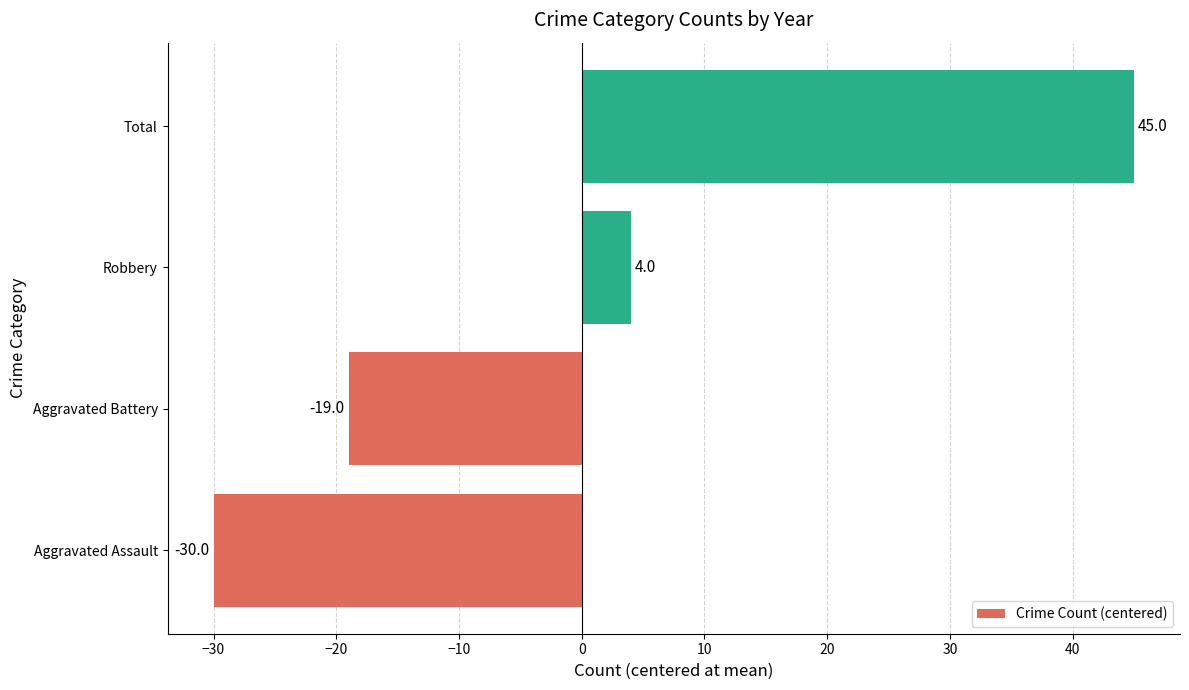

Reading top to bottom, transcribe all the data shown in this chart.

45	4	-19	-30